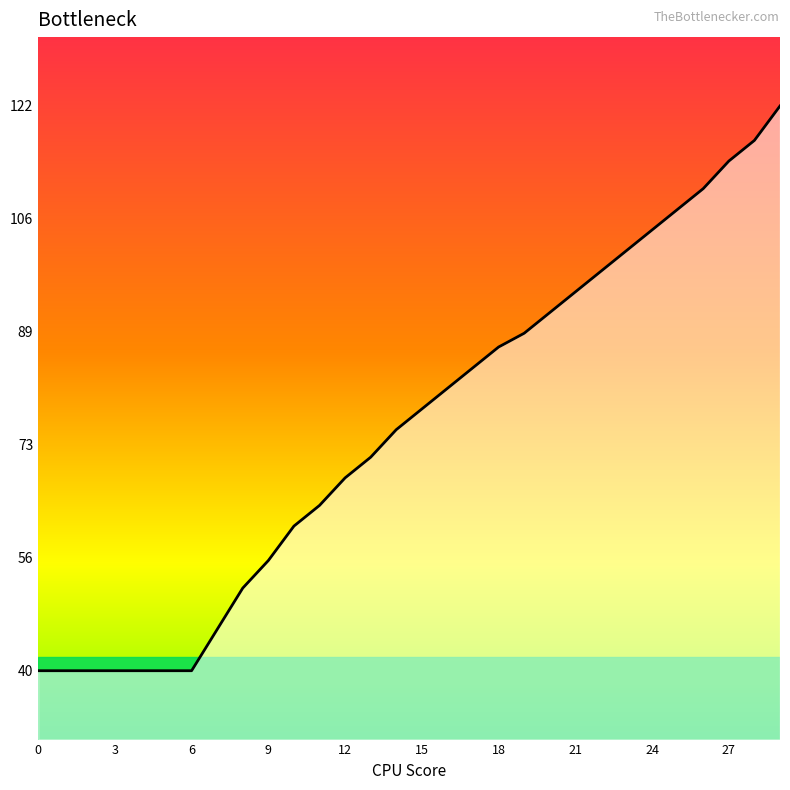

What is the difference between the maximum and minimum values?

82